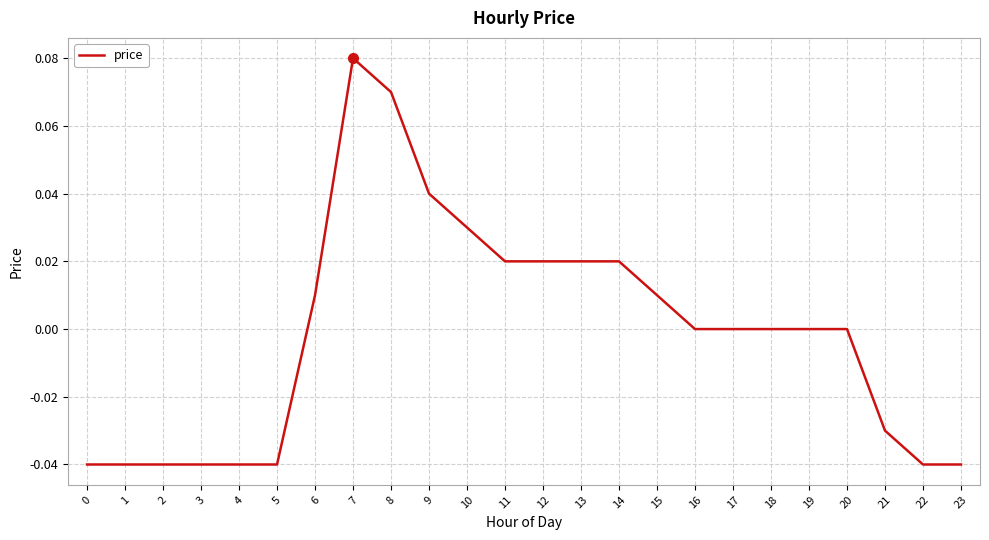

The chart shows a value of 0.0 at 9. True or false?

True